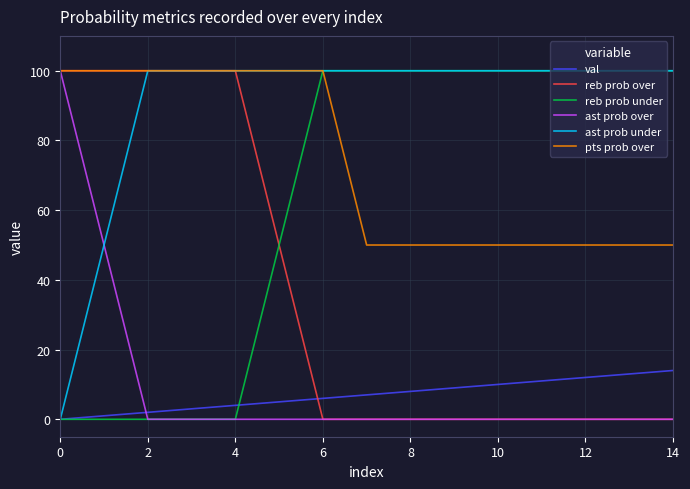

What is the greatest value displayed?

100